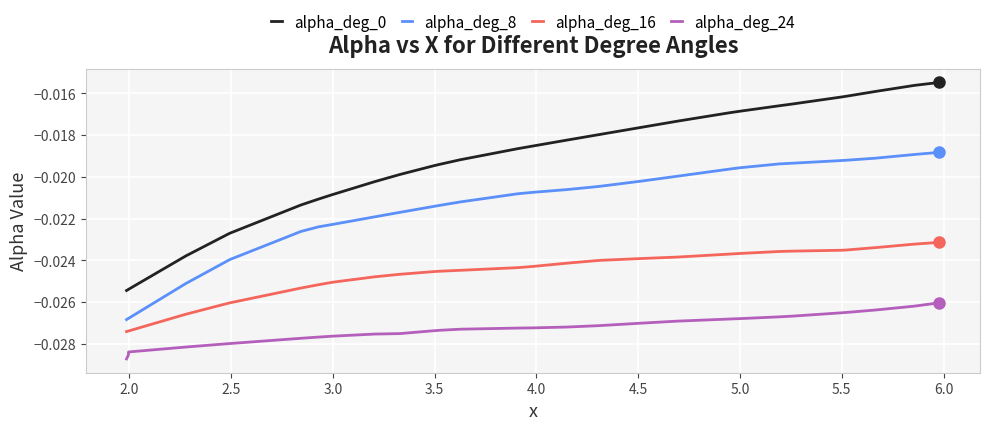

Does the chart have visible grid lines?

Yes